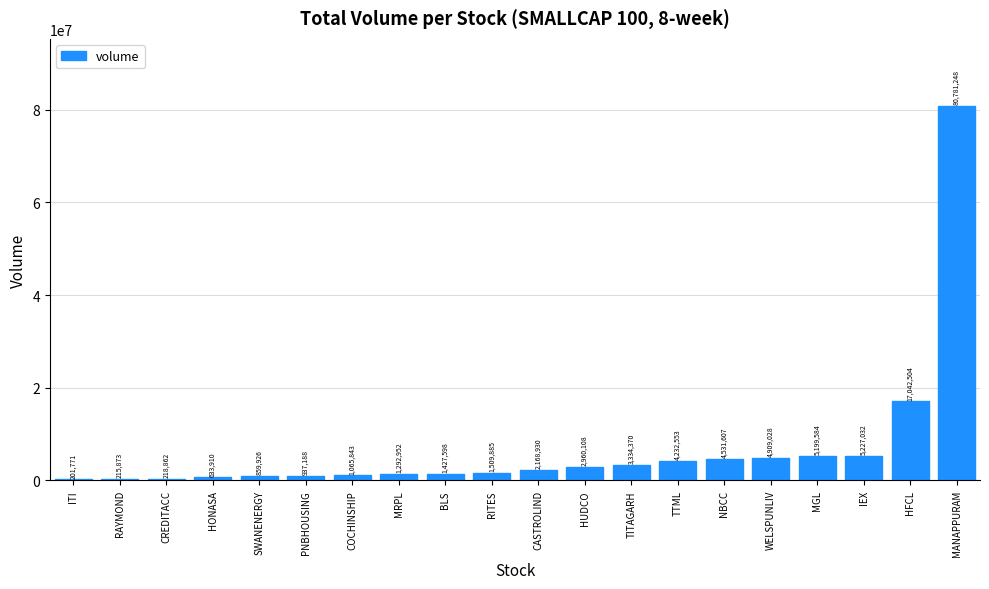

Approximately how many times larger is the value at MANAPPURAM compared to SWANENERGY?

93.9